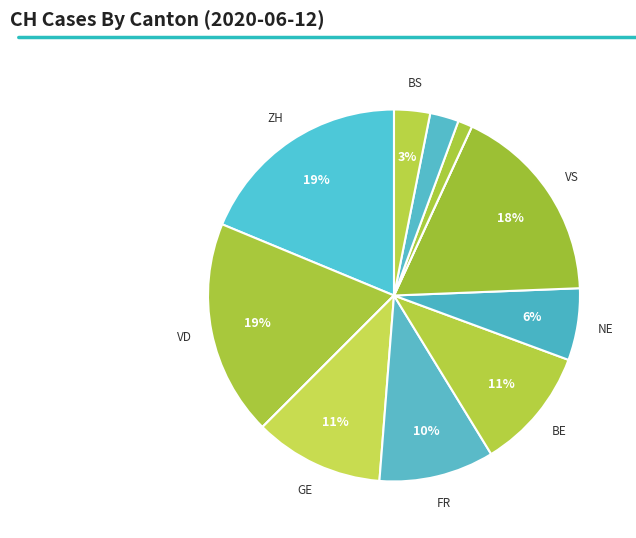

To the nearest percent, what is the average slice percentage?

8%